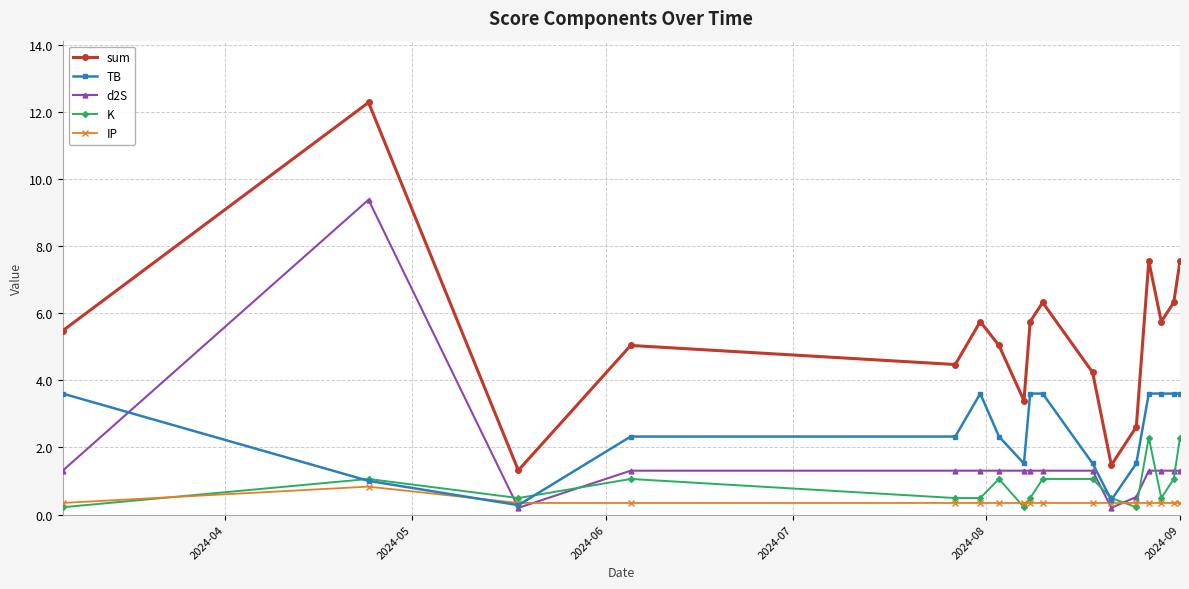

List the series in order of their peak value, lowest first.

IP, K, TB, d2S, sum